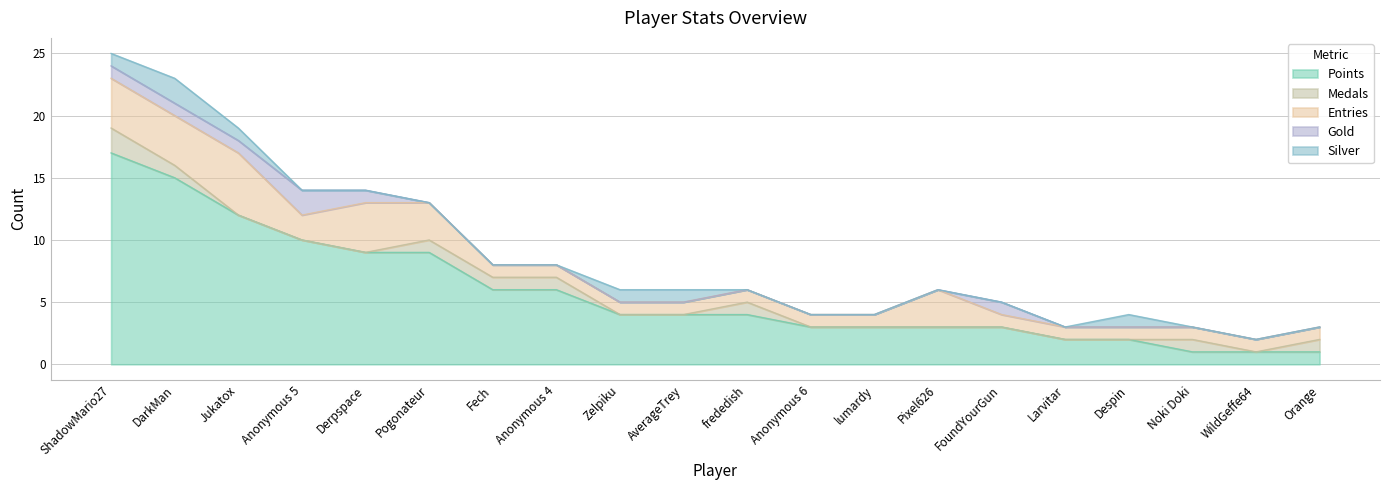

Between FoundYourGun and WildGeffe64, which series saw the biggest shift?

Points